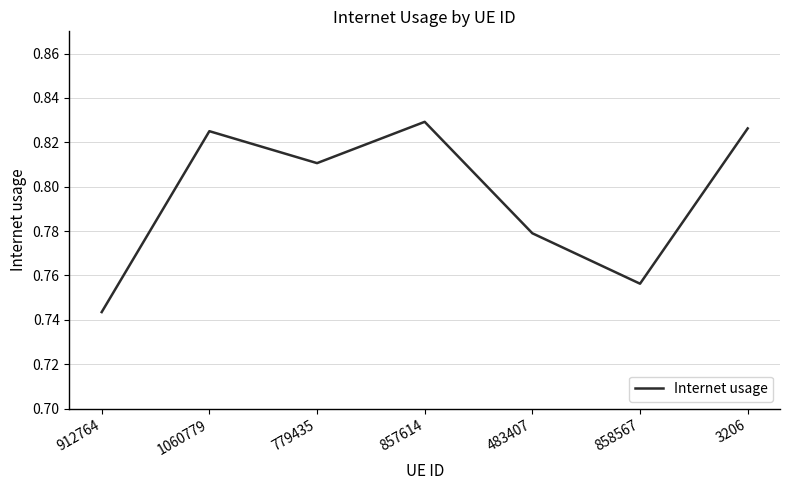

What position from the right is 857614?

4